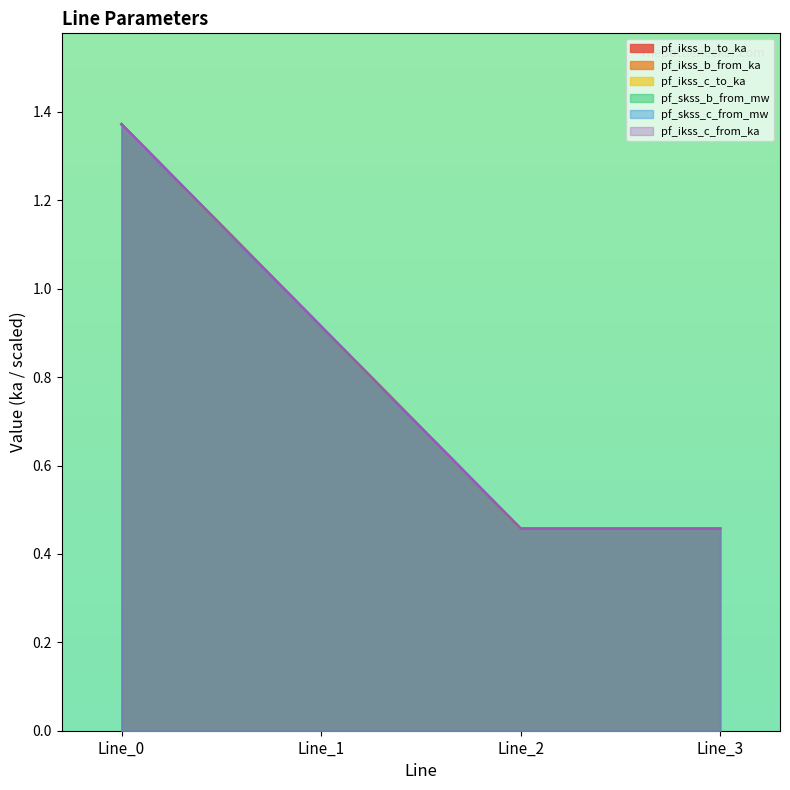

At which label is pf_skss_b_from_mw closest to 0?

Line_2